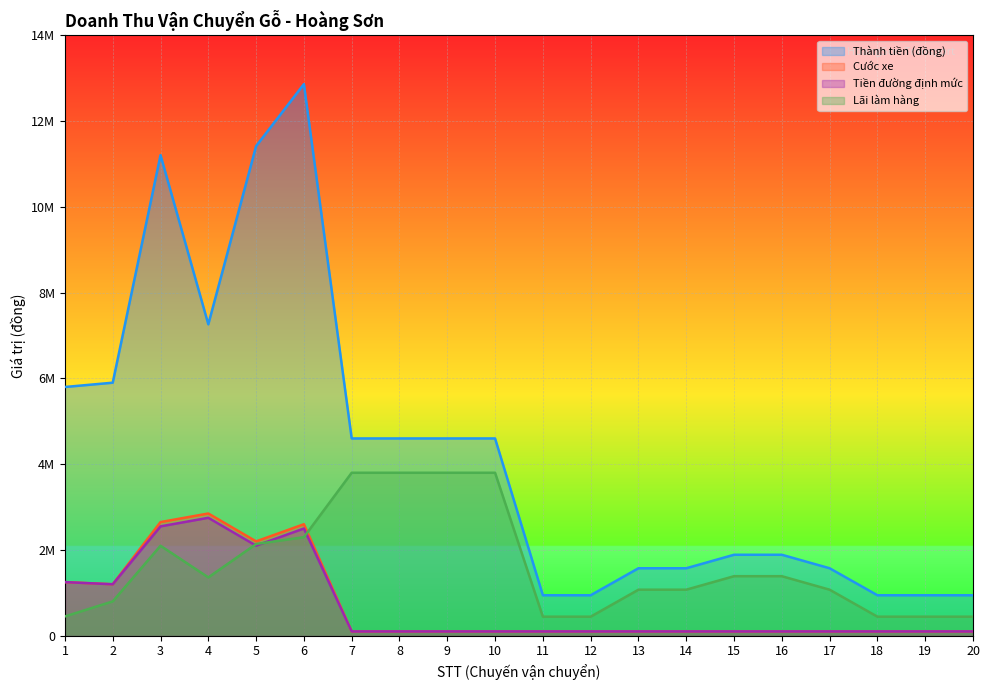

What is the lowest value of the Tiền đường định mức series?

100000